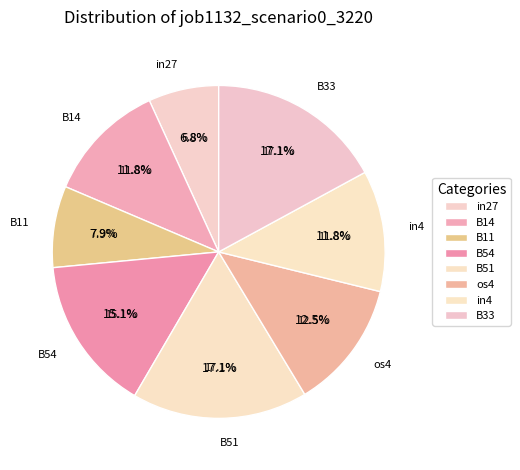

Count the number of slices in the pie.

8